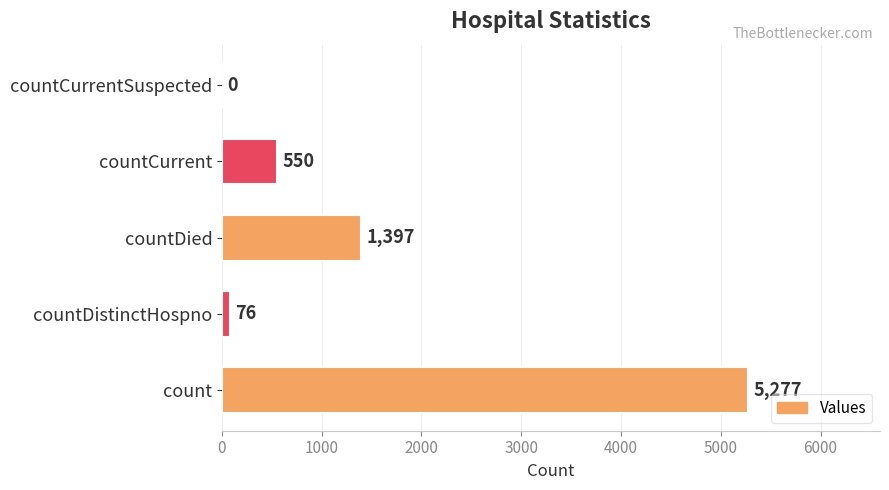

Reading bottom to top, extract all data points from this chart.

count=5277	countDistinctHospno=76	countDied=1397	countCurrent=550	countCurrentSuspected=0